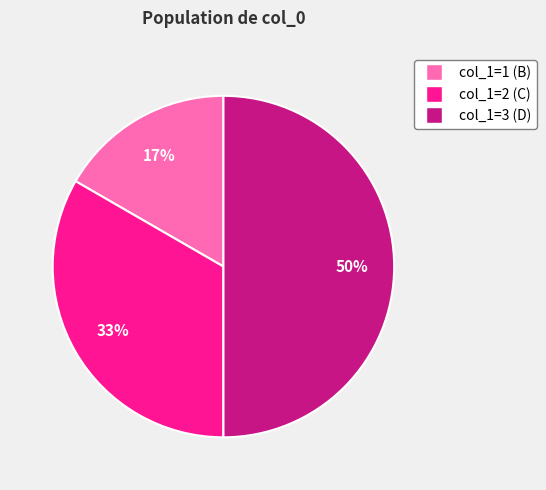

Count the number of slices in the pie.

3